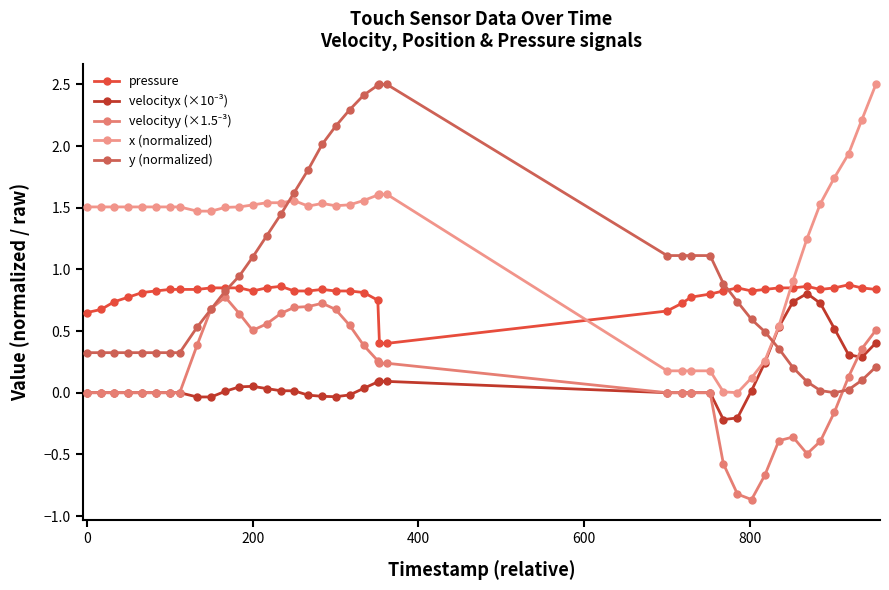

How many lines are shown in the chart?

5